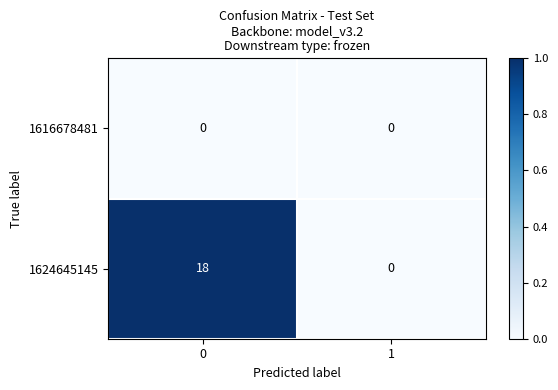

True or false: 1616678481 has a value of 0 at 1.

True